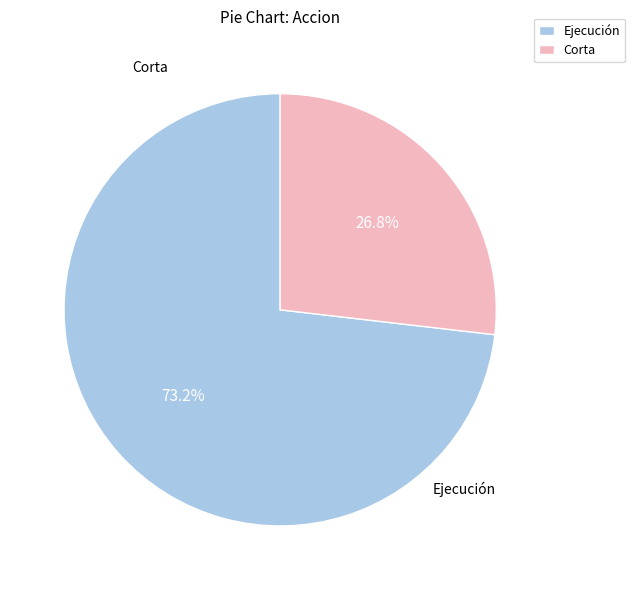

To the nearest percent, what is the combined percentage of Ejecución and Corta?

100%